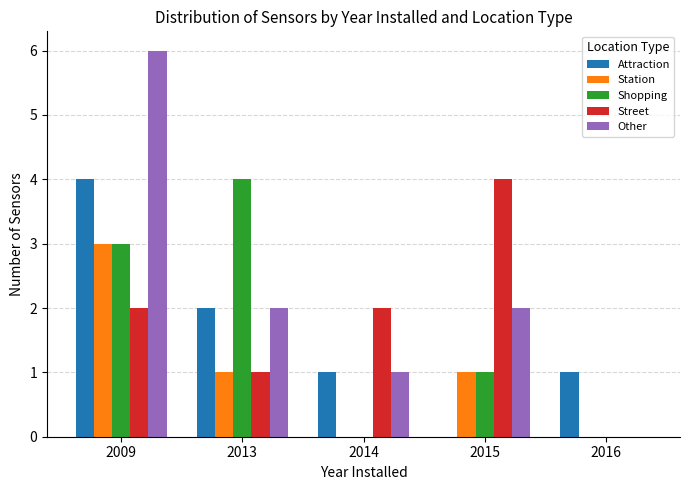

What are all the series names shown in the legend?

Attraction, Station, Shopping, Street, Other